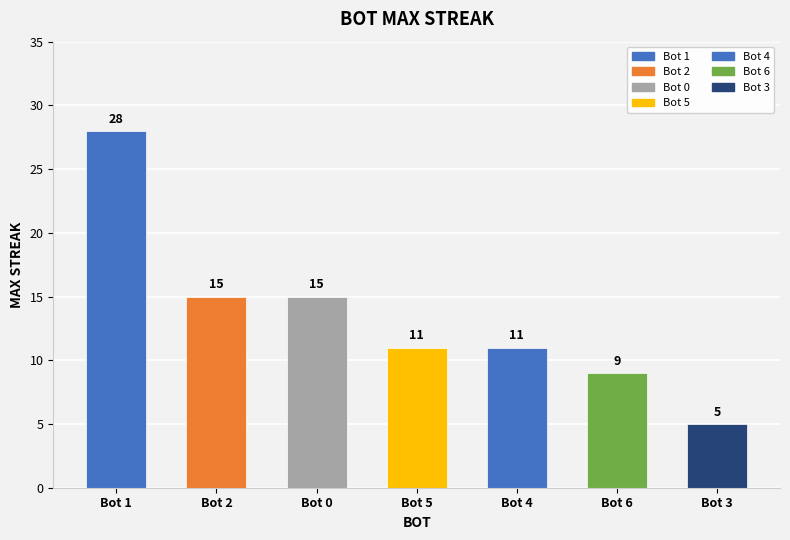

What is the sum of all values?

94